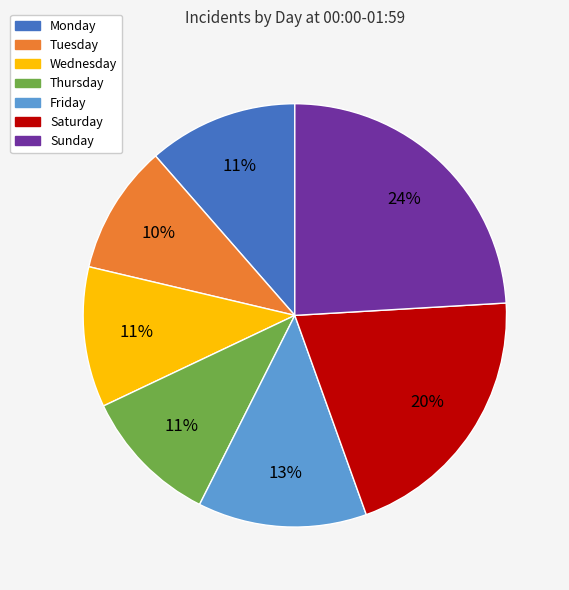

Do Tuesday and Saturday together represent more than half of the pie?

No